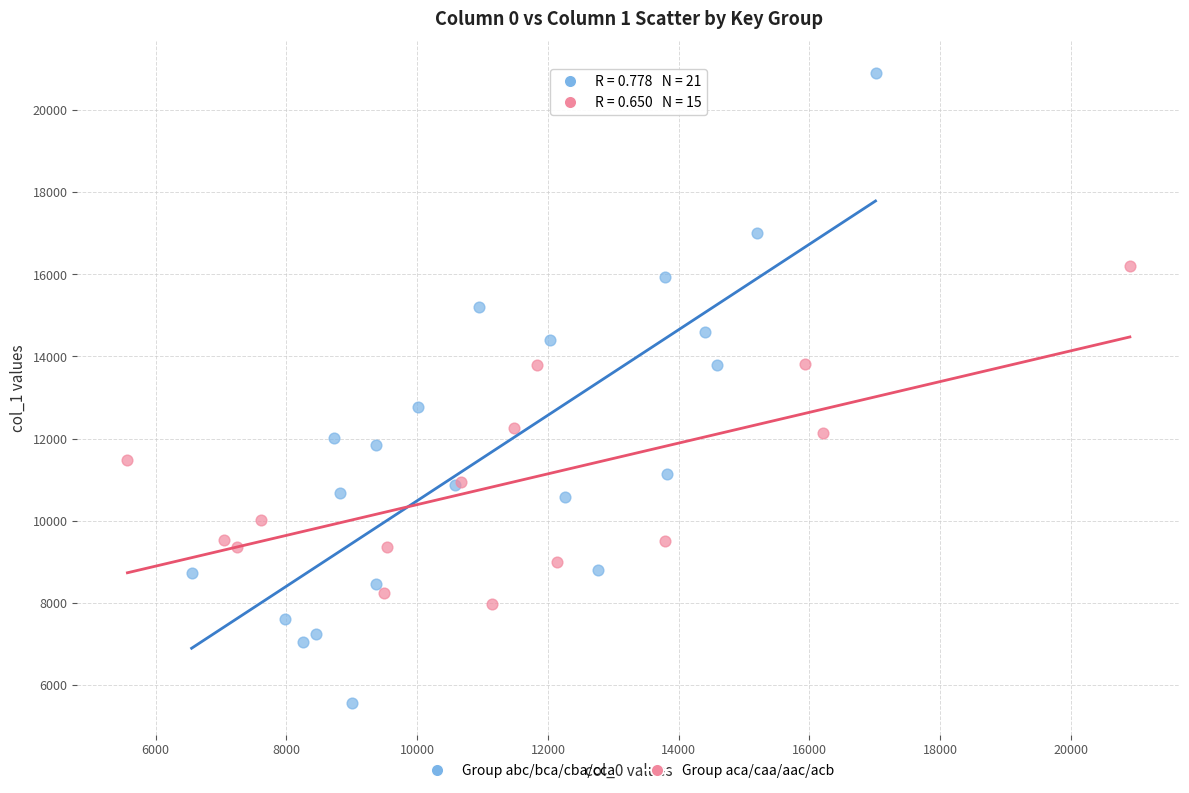

Which series contains the lowest Y value?

Group abc/bca/cba/cca